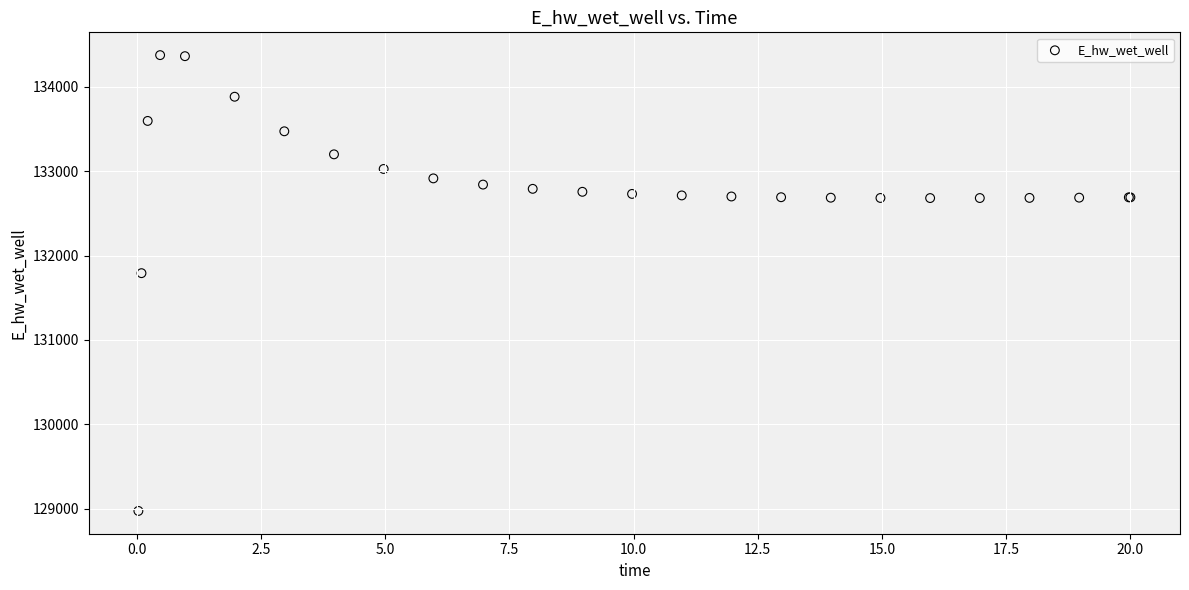

What Y value in the scatter plot is closest to 131674?

131791.0